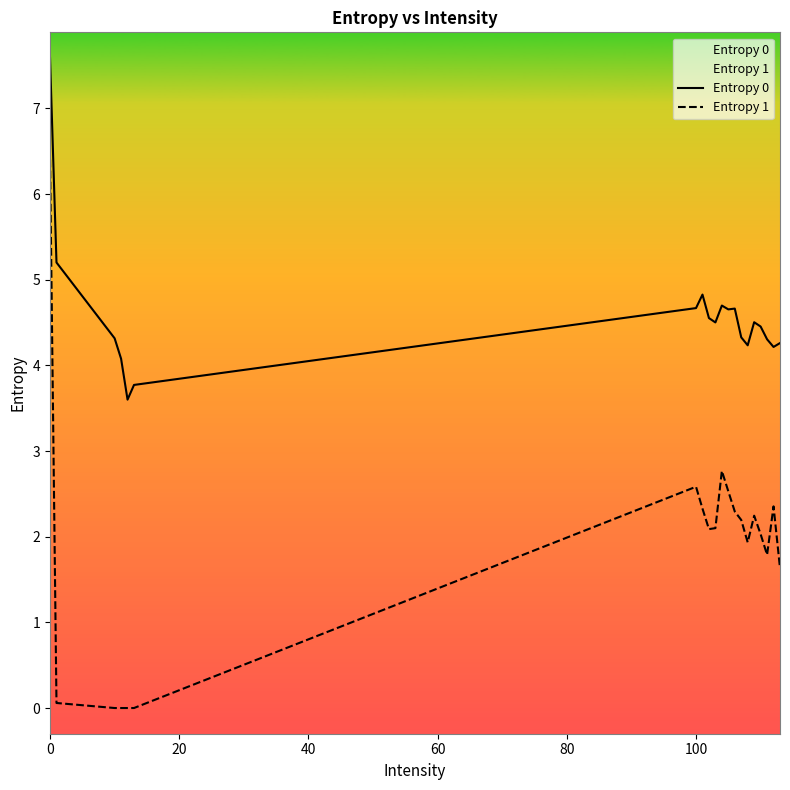

True or false: Entropy 1 and Entropy 0 intersect in this chart.

False